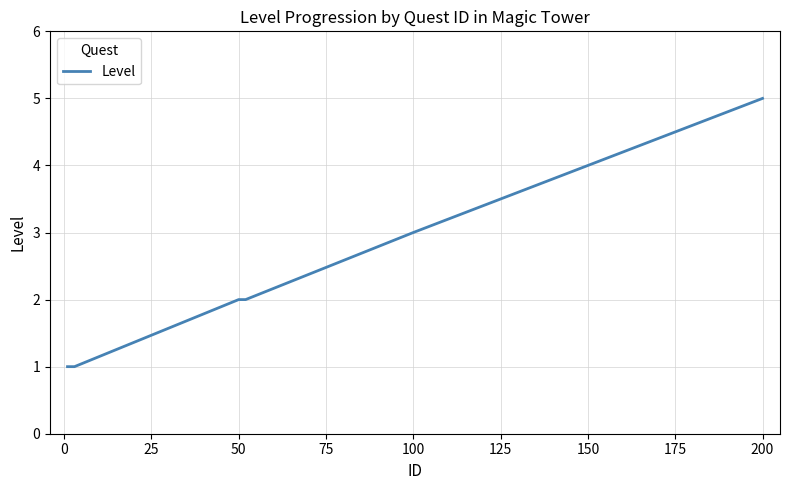

What is the difference between the maximum and minimum values?

4